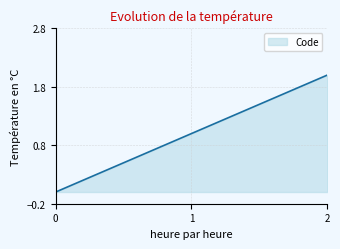

How many lines are shown in the chart?

1